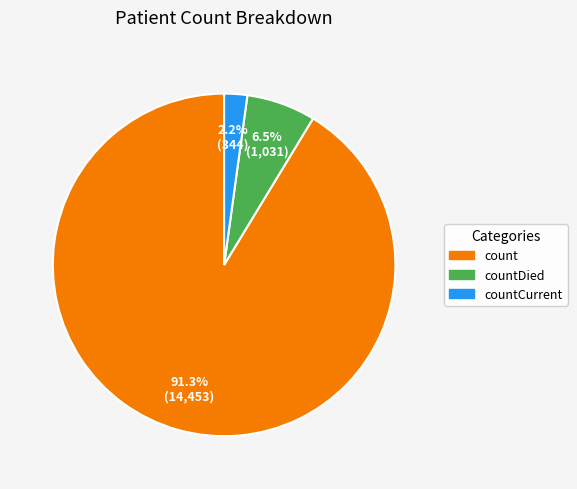

Which has a higher value, count or countCurrent?

count